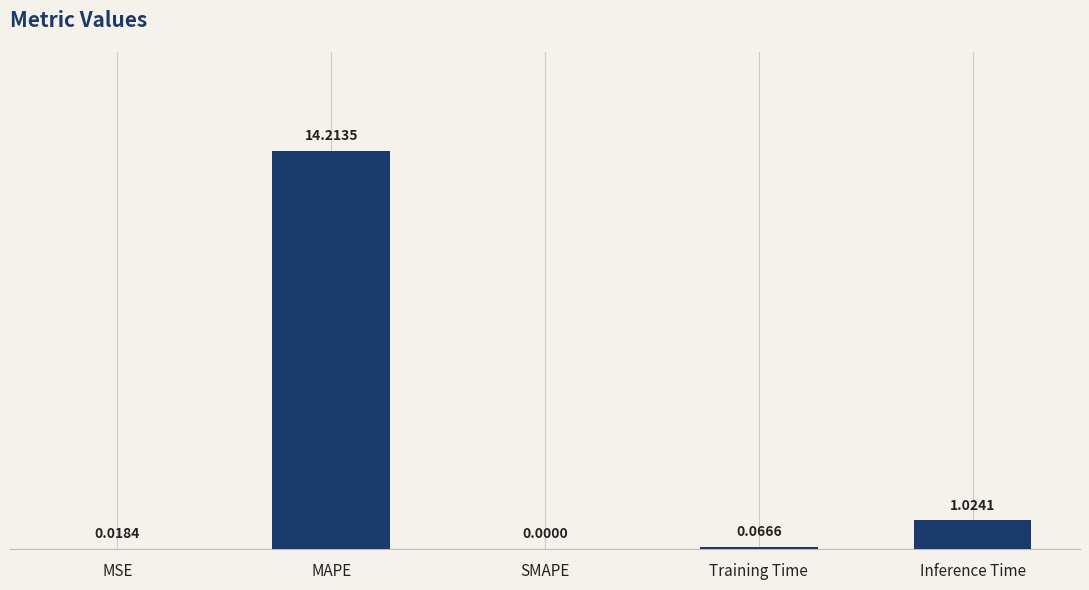

Which has a higher value, SMAPE or MSE?

MSE